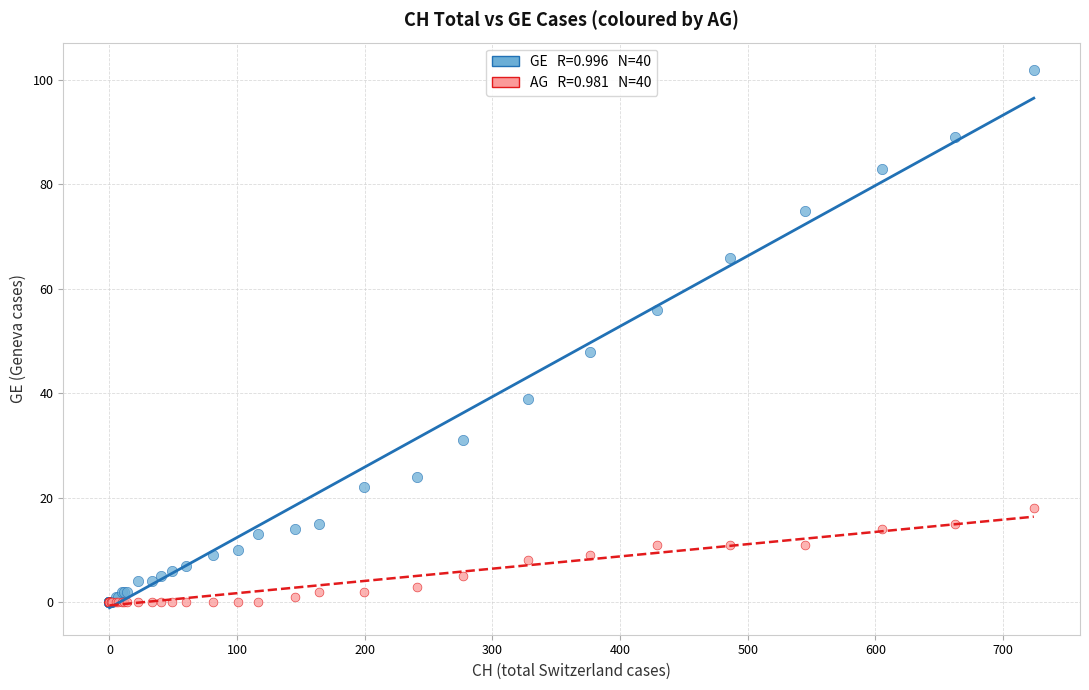

Across all series, what Y value is closest to 51?

48